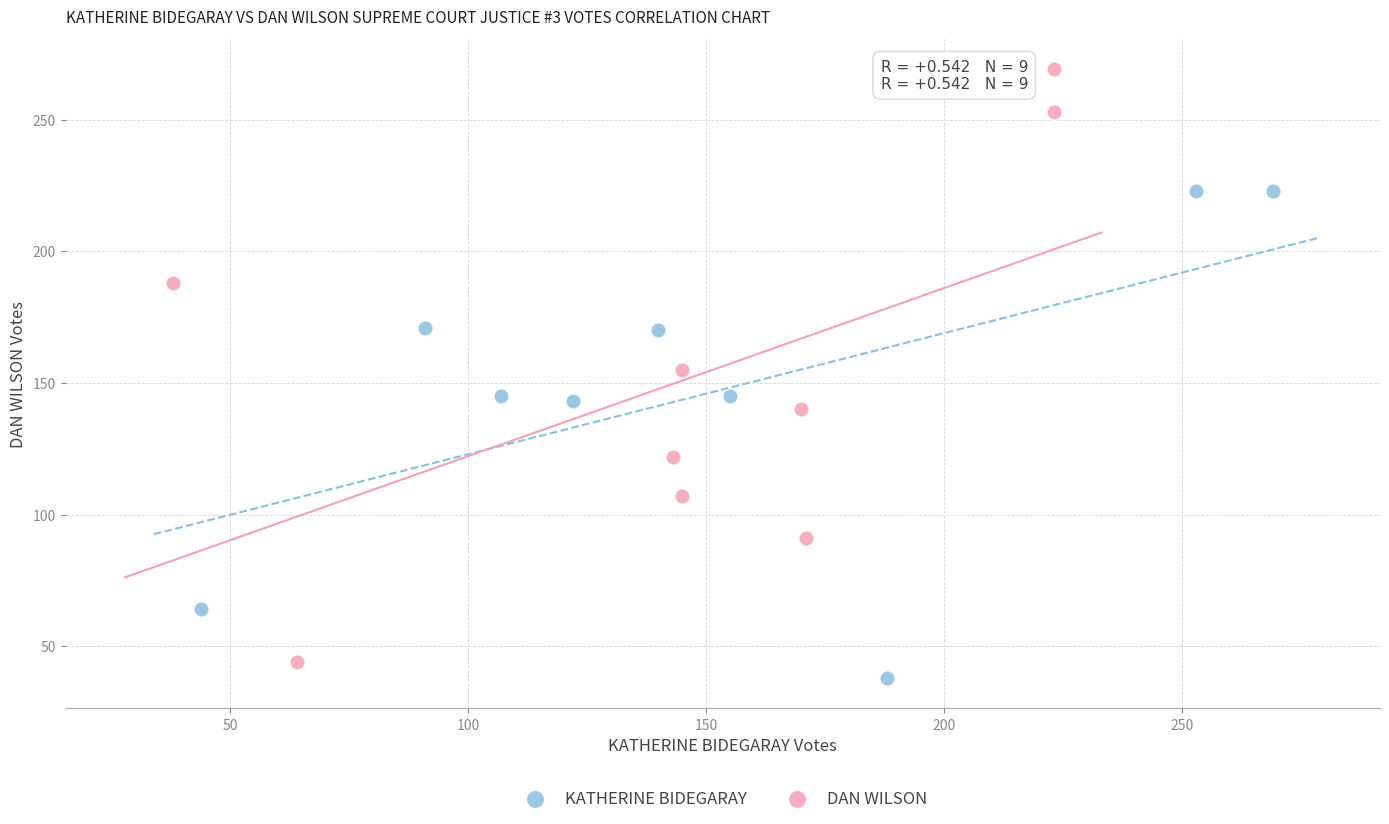

Which series has the widest spread of Y values?

DAN WILSON